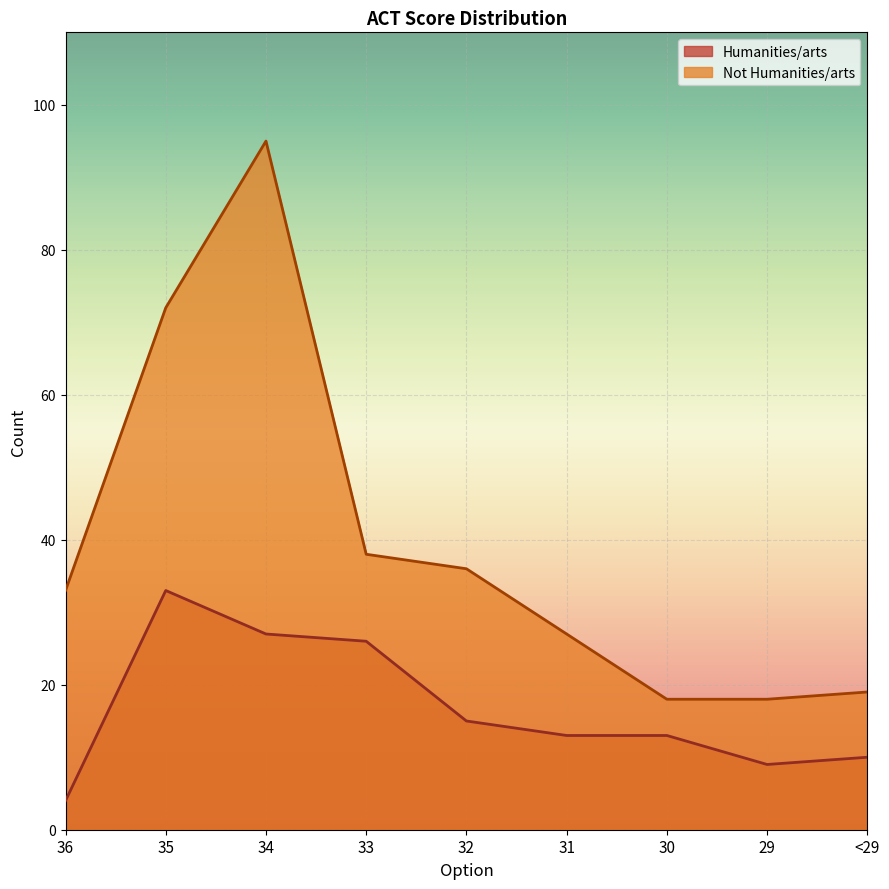

Reading left to right, what are all the values shown in this chart?

Humanities/arts: 36=4	35=33	34=27	33=26	32=15	31=13	30=13	29=9	<29=10
Not Humanities/arts: 36=33	35=72	34=95	33=38	32=36	31=27	30=18	29=18	<29=19